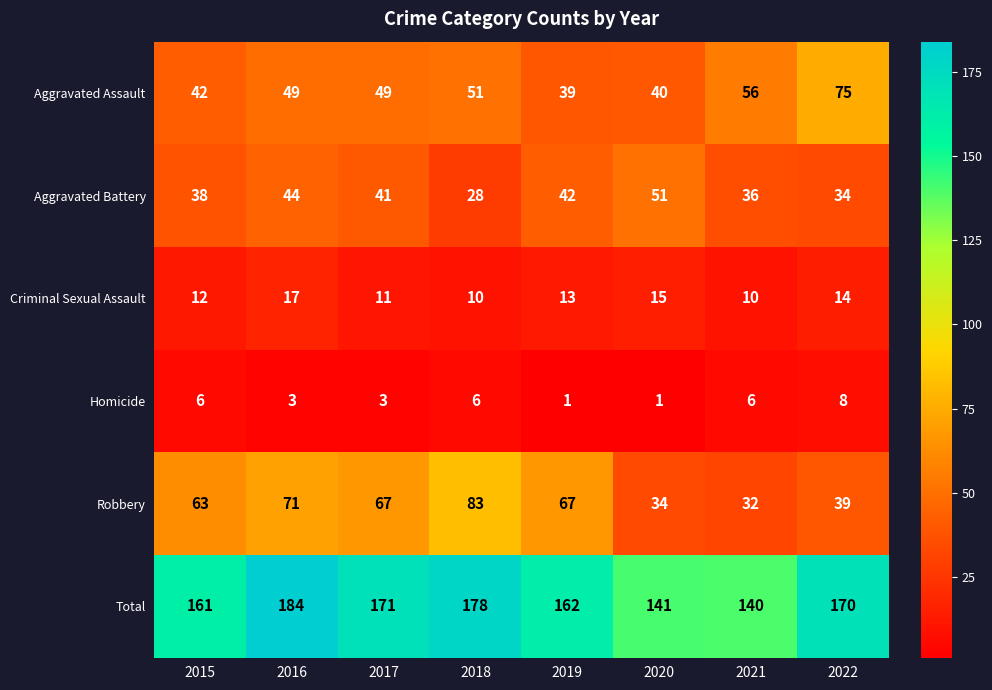

Which series has the largest total across all categories?

Total